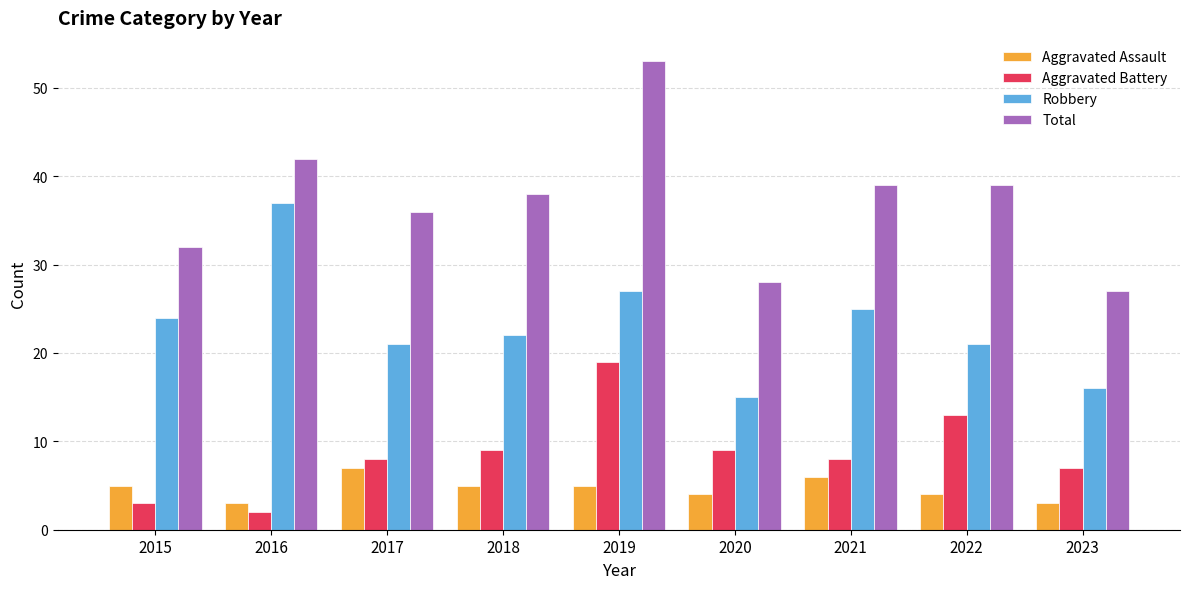

Which series has the largest range (max minus min)?

Total